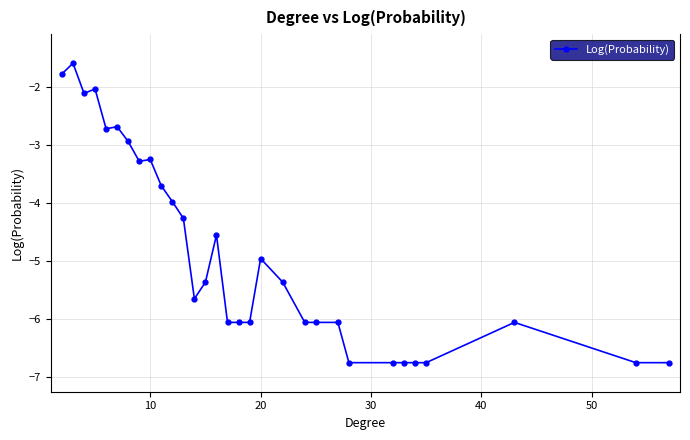

What is the sum of all values?

-149.8